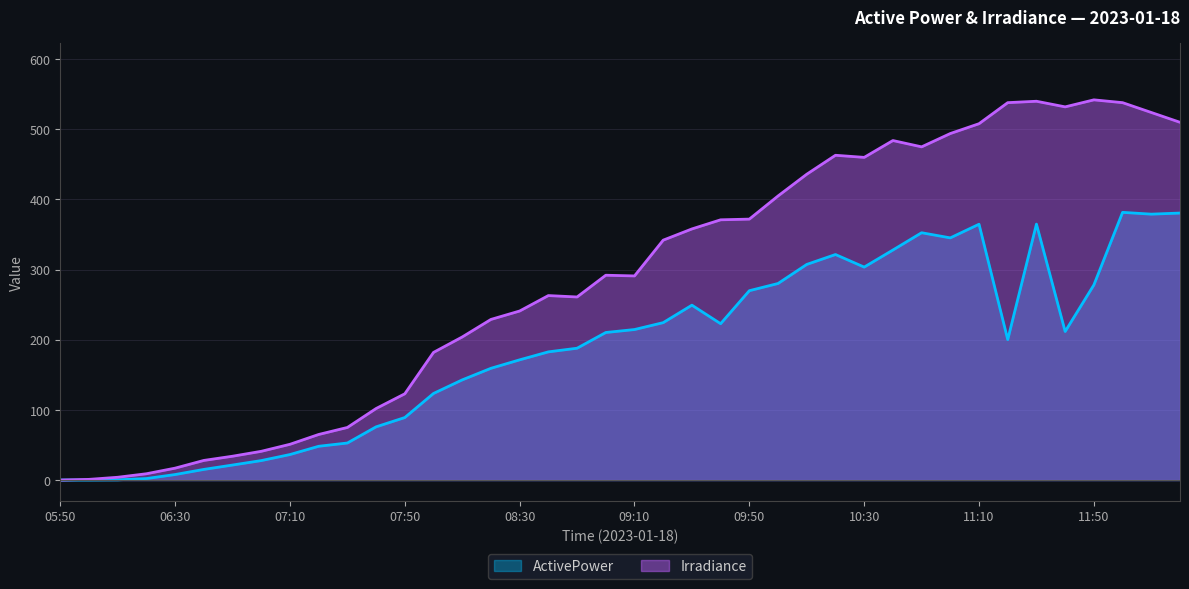

Which series has the largest total across all categories?

Irradiance